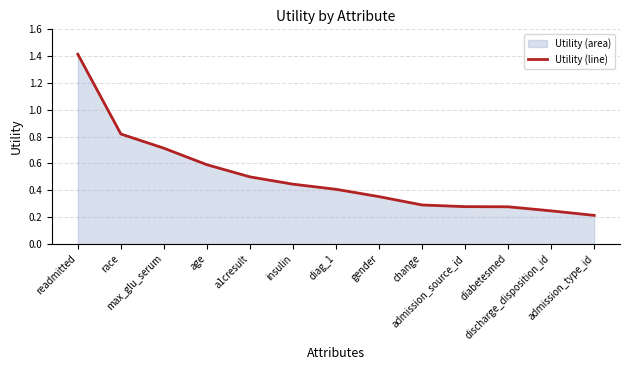

Which has a higher value, race or gender?

race